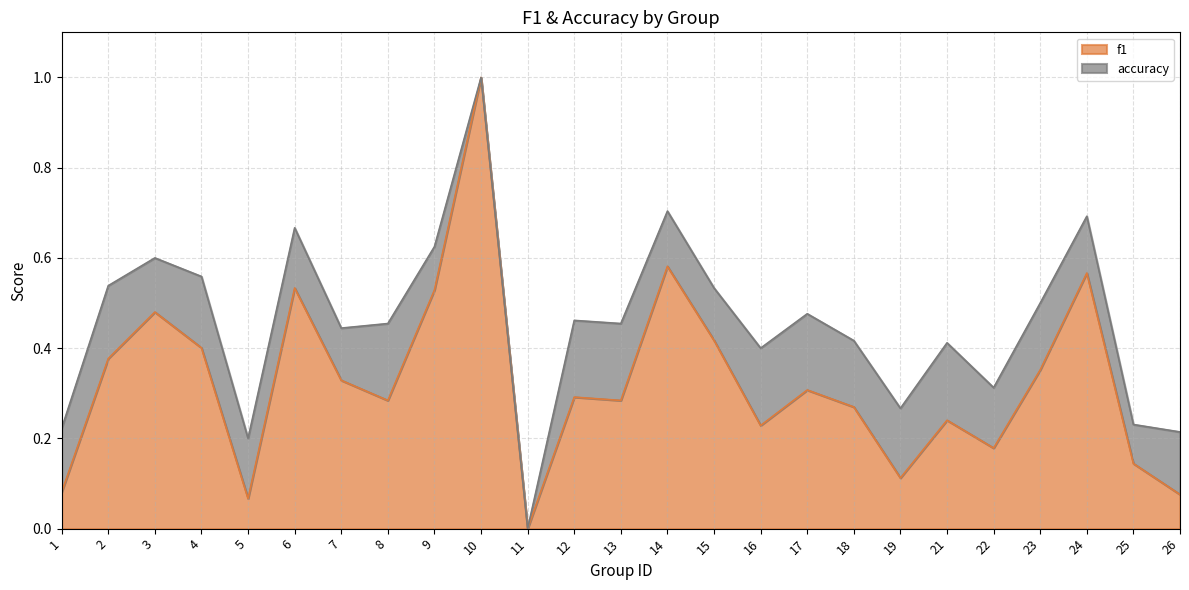

At which label does accuracy reach its peak?

10